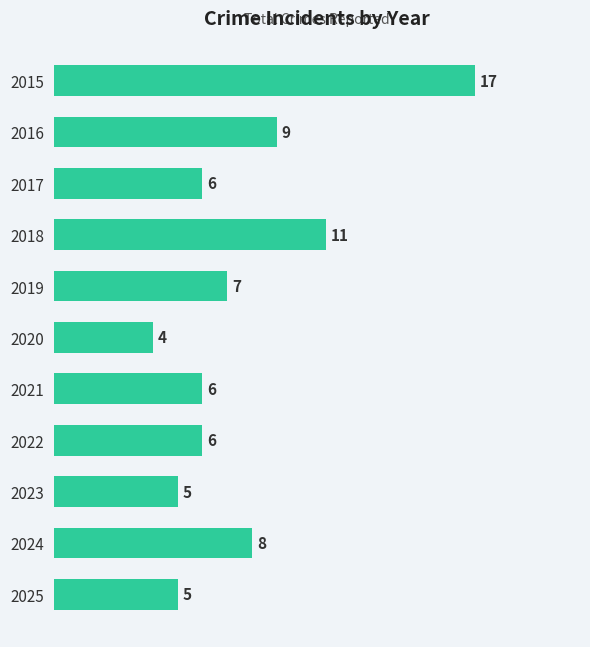

Where is the data nearest to the value 10?

2016